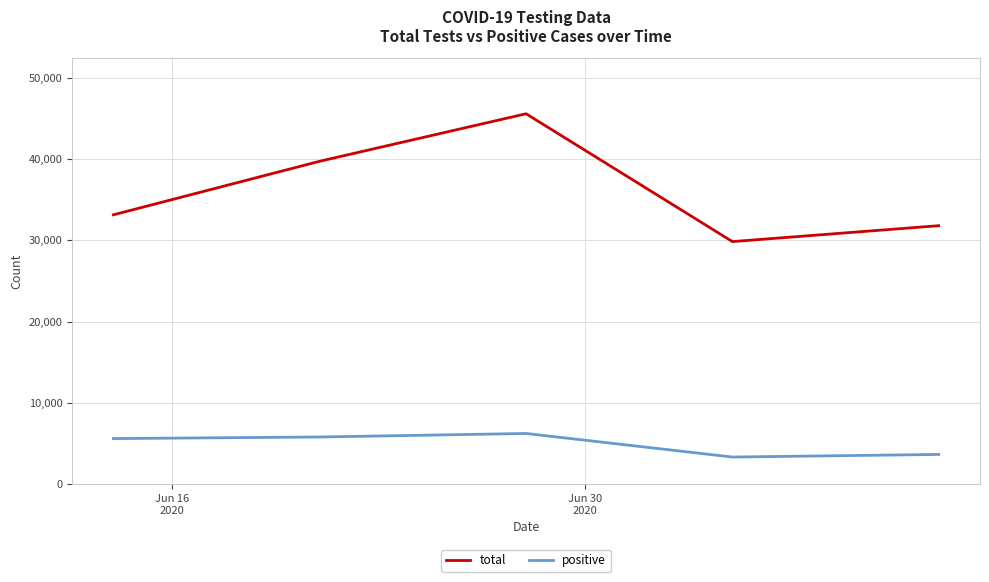

True or false: total and positive intersect in this chart.

False